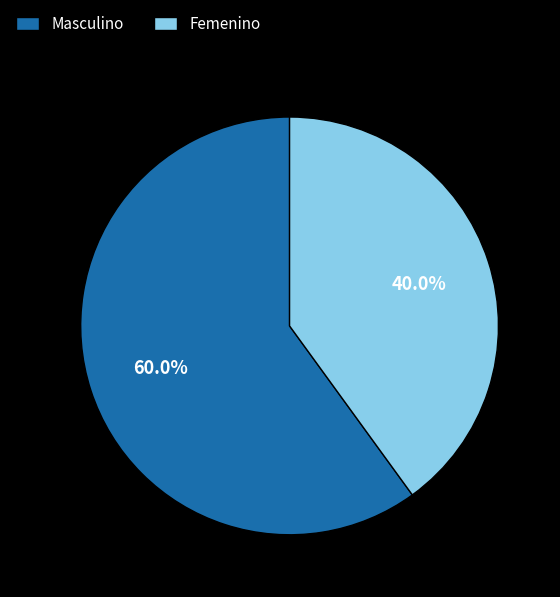

How much of the chart is everything except Masculino?

40.0%